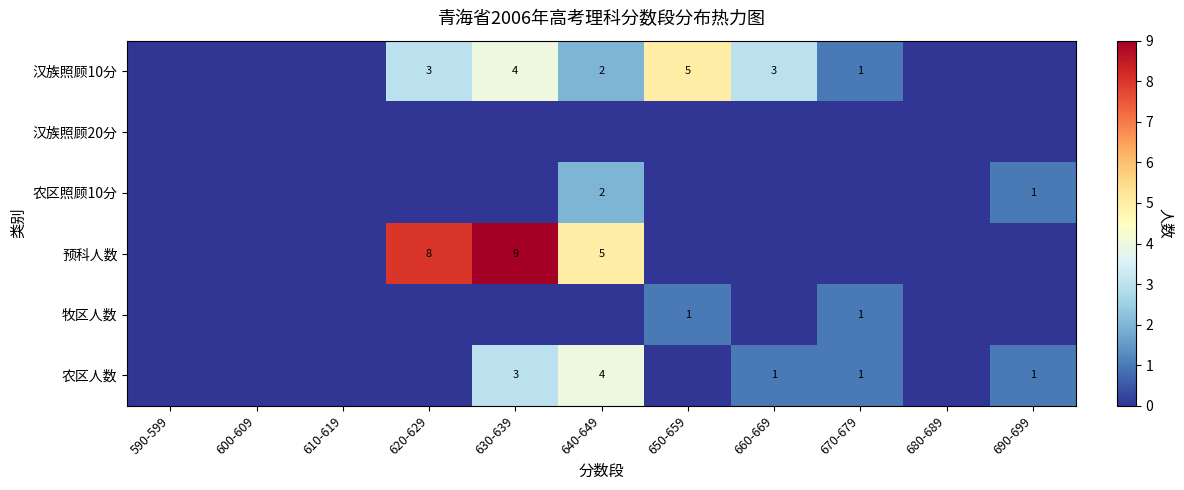

True or false: 汉族照顾10分 has a value of 1 at 670-679.

True